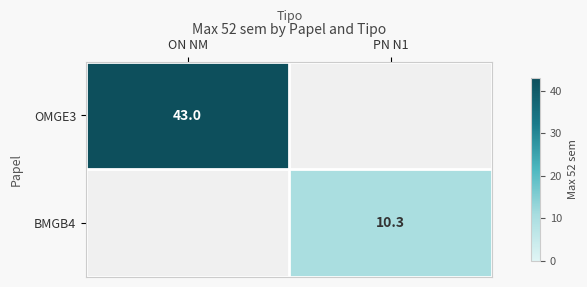

The value of OMGE3 at ON NM is 71.9. True or false?

False